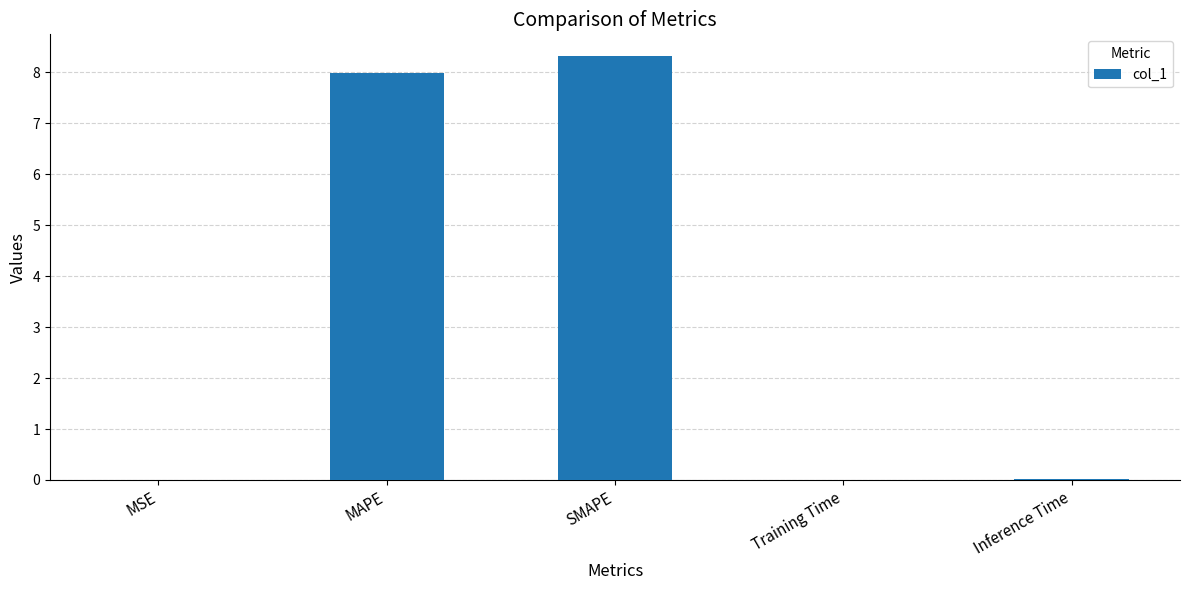

Count the number of data series in this chart.

1